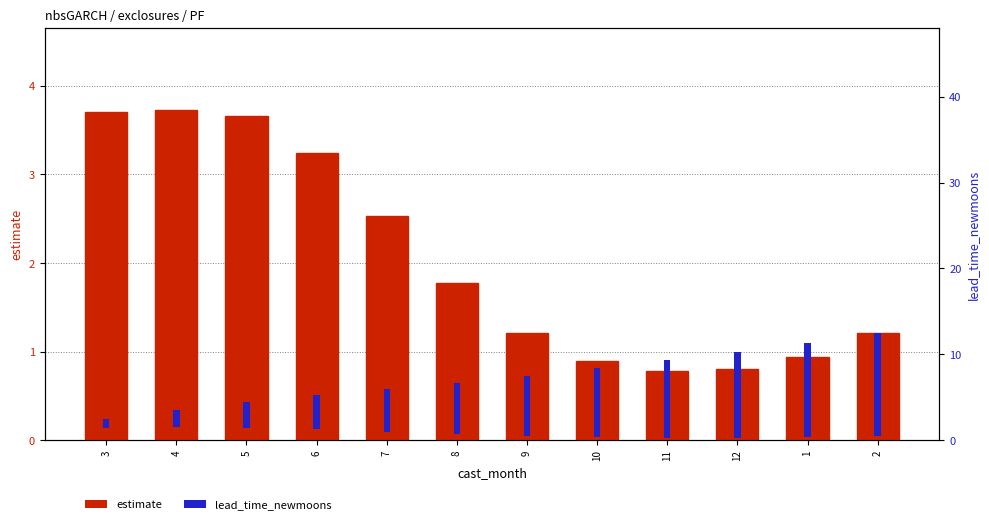

Rank the categories by estimate value from lowest to highest.

11, 12, 10, 1, 9, 2, 8, 7, 6, 5, 3, 4